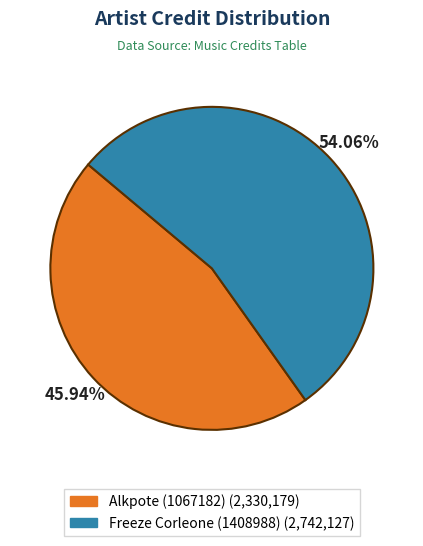

Approximately how many times larger is the value at Freeze Corleone (1408988) compared to Alkpote (1067182)?

1.2